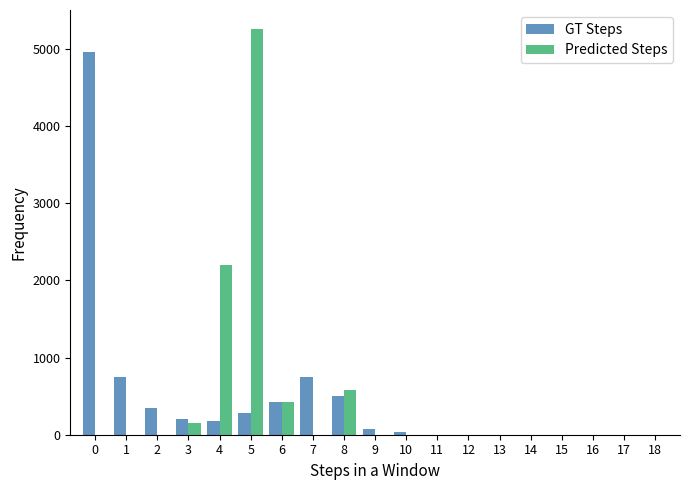

The value of GT Steps at 14 is -3147. True or false?

False